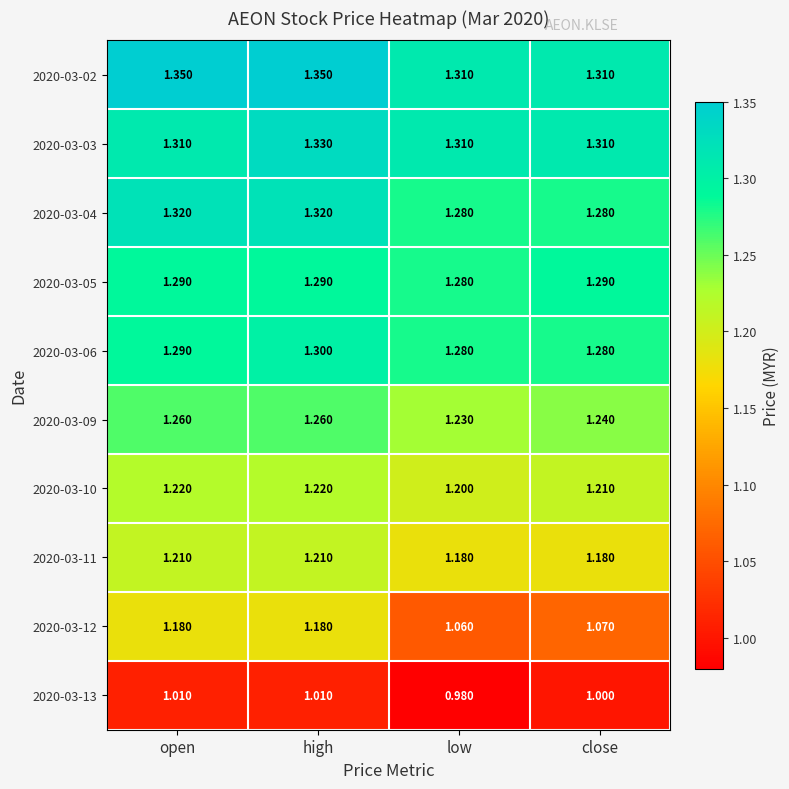

Where is 2020-03-13 nearest to the value 0?

low